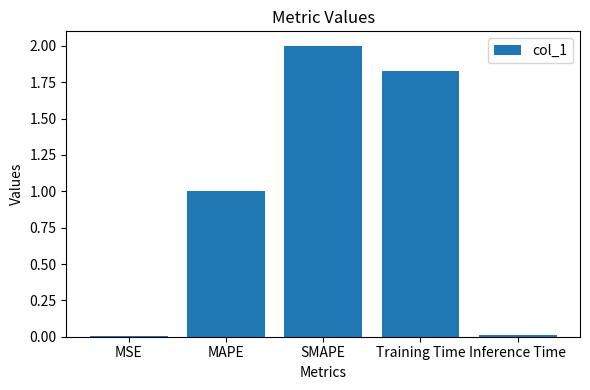

What is the sum of all values?

4.8